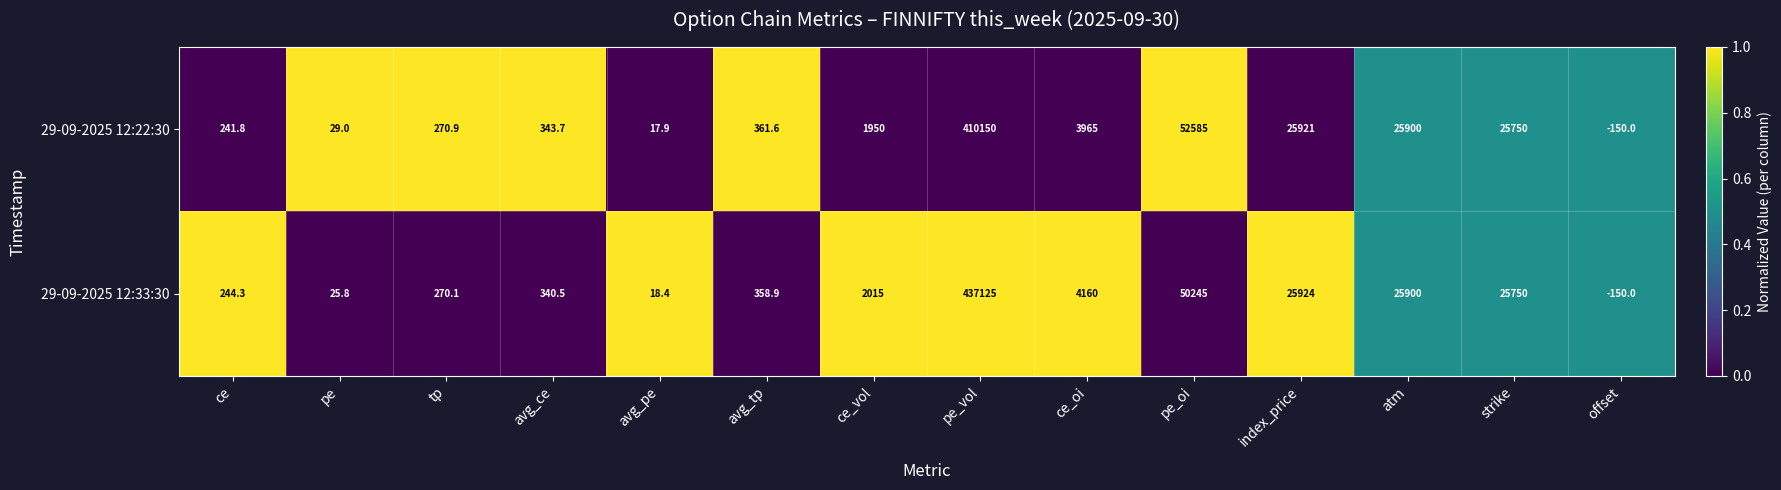

What is the highest value of the 29-09-2025 12:22:30 series?

410150.0